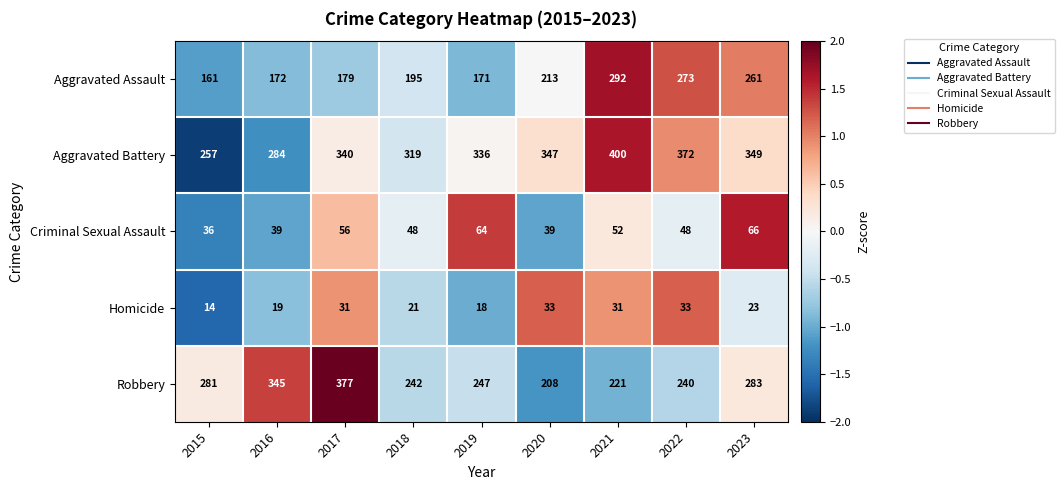

What is the average value of the Aggravated Battery series?

334